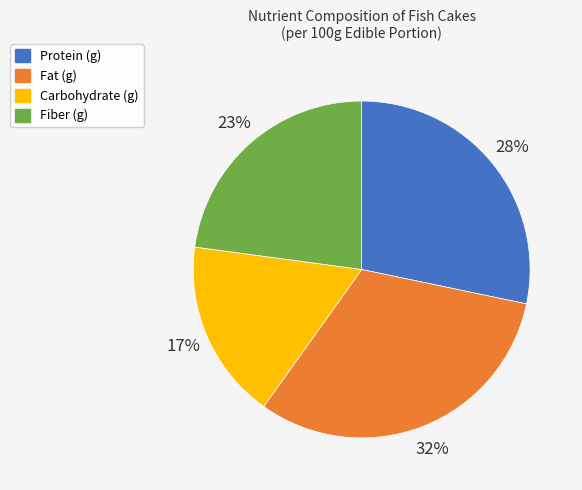

What percentage is the Fat (g) slice, to the nearest percent?

32%